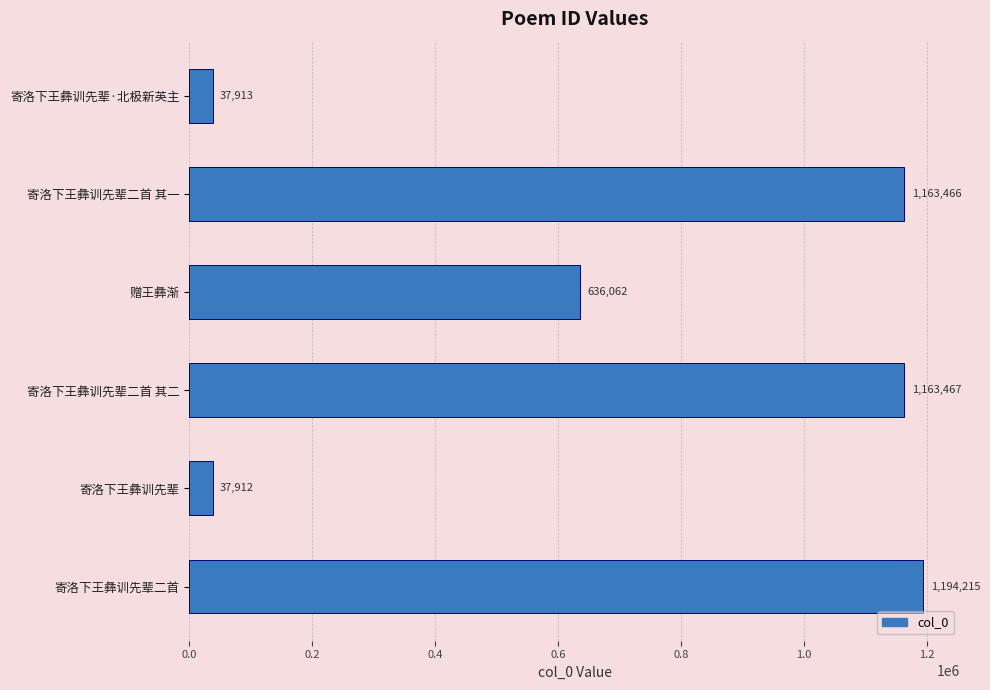

What is the value of the 3rd bar from the top?

636062